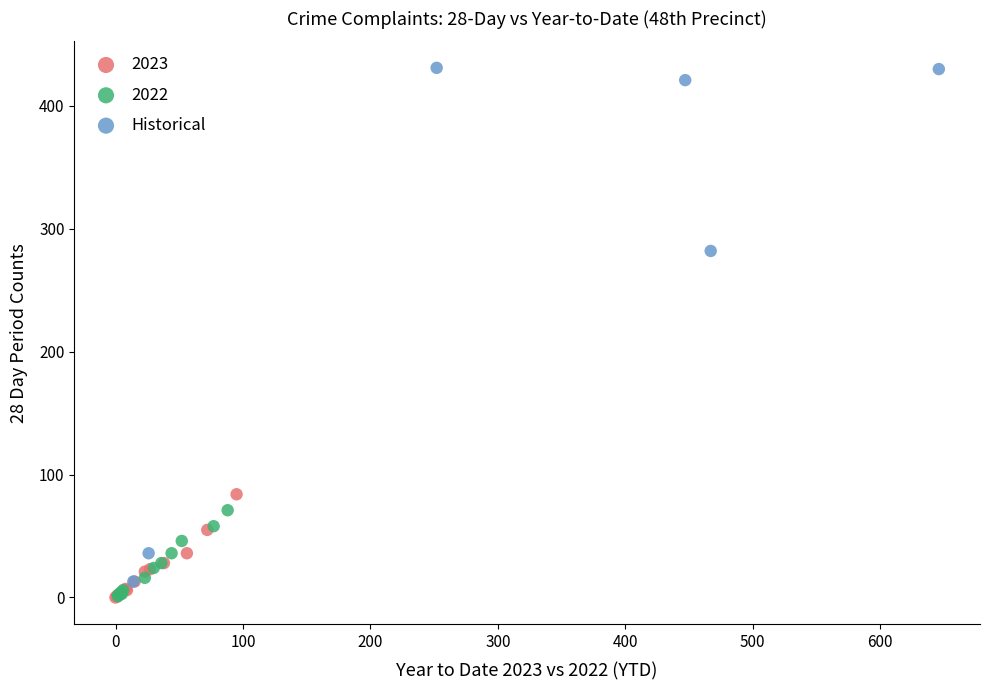

Which series contains the highest Y value?

Historical